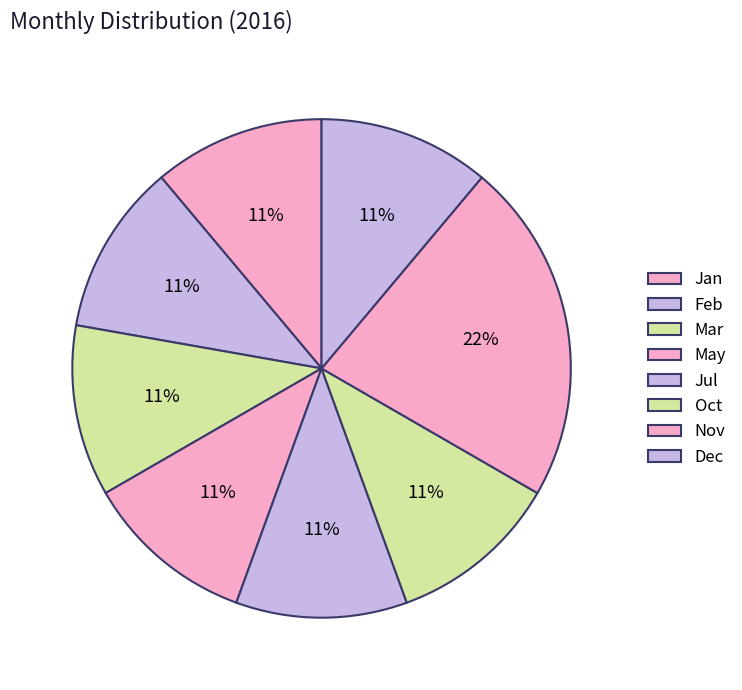

To the nearest percent, what percentage of the pie is Mar?

11%